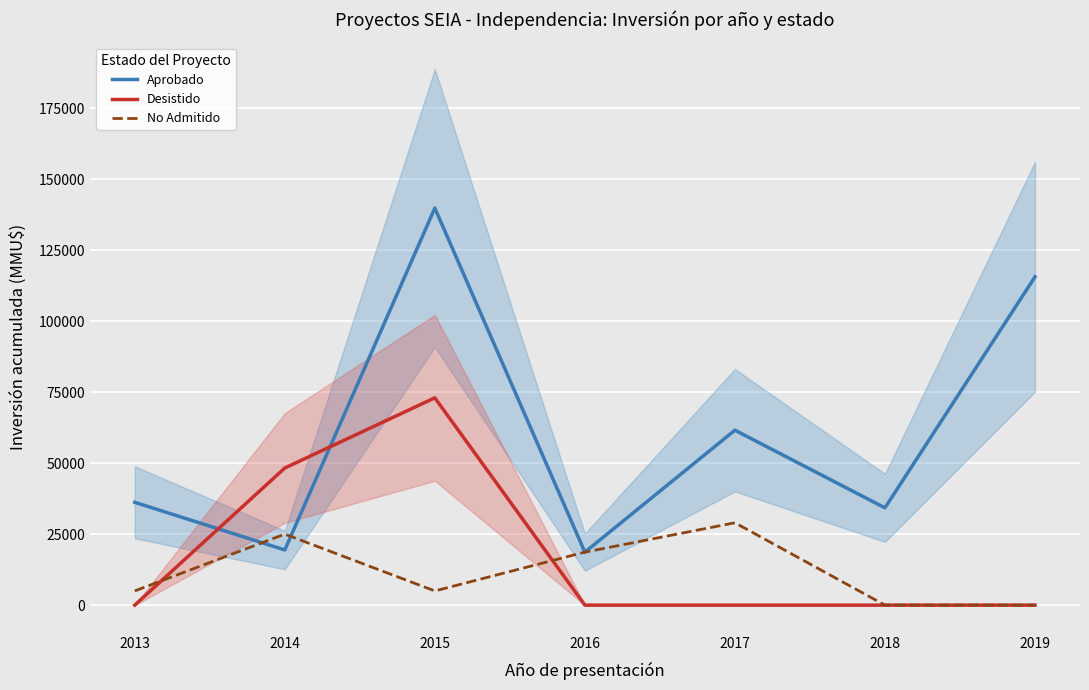

Which category has the highest value in the Desistido series?

2015